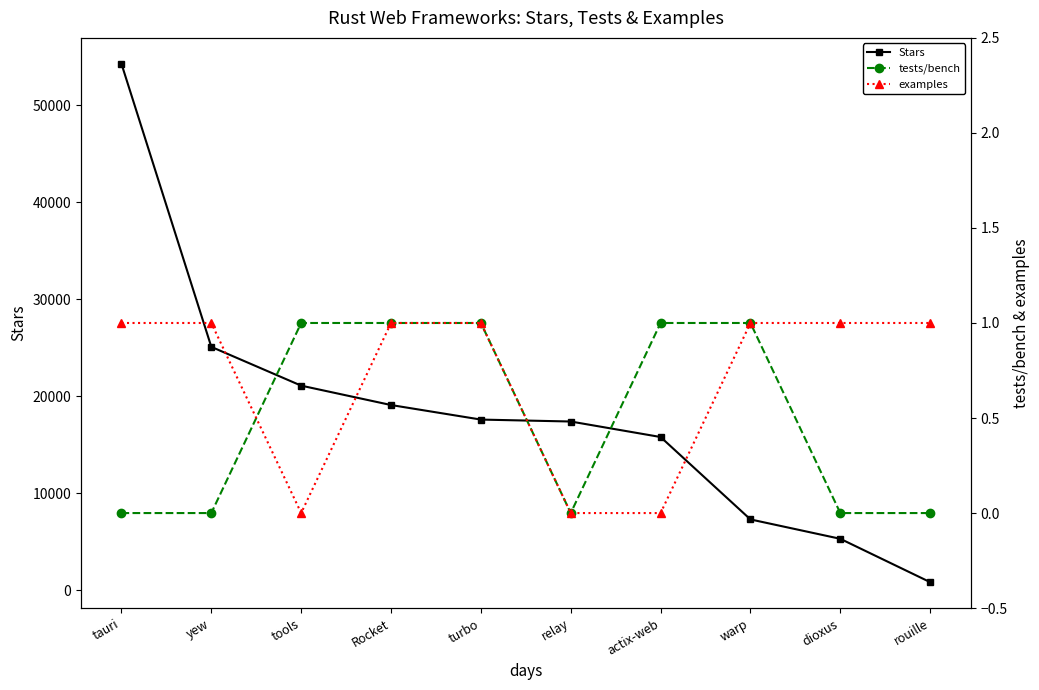

What is the approximate value of Stars at Rocket?

19100